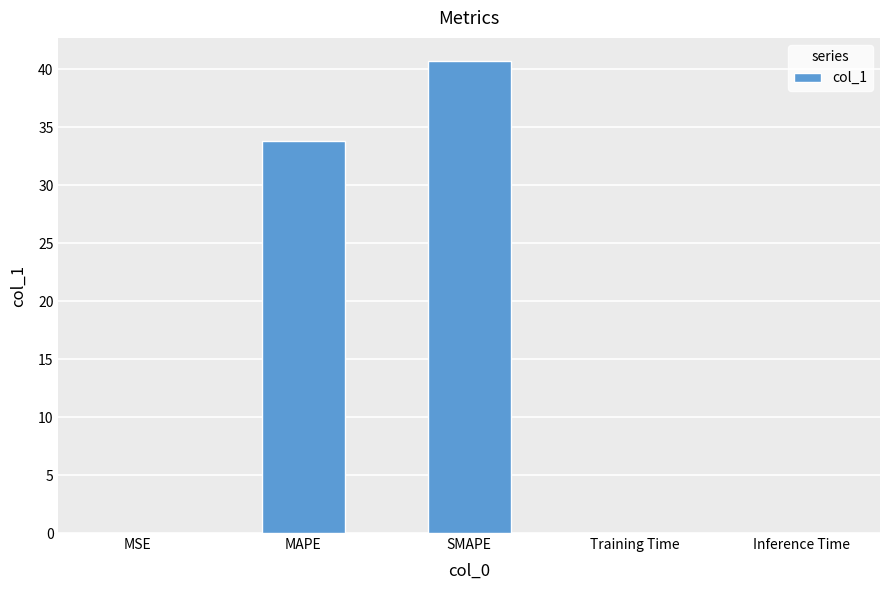

What is the sum of all values?

74.5